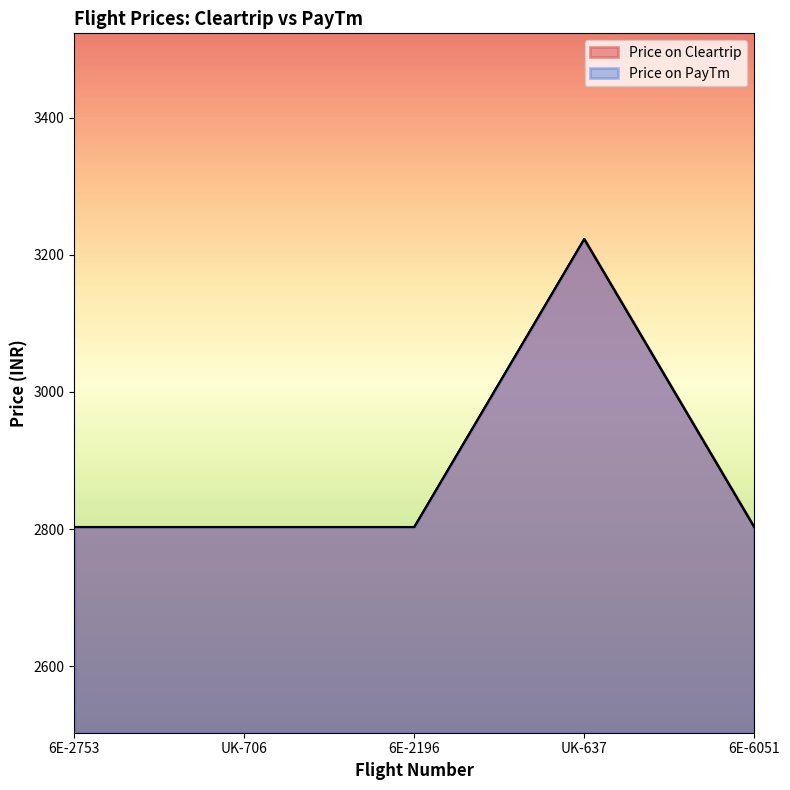

What is the average value of the Price on Cleartrip series?

2887